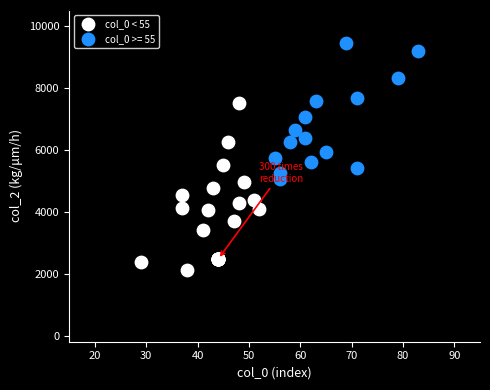

Which series contains the lowest Y value?

col_0 < 55